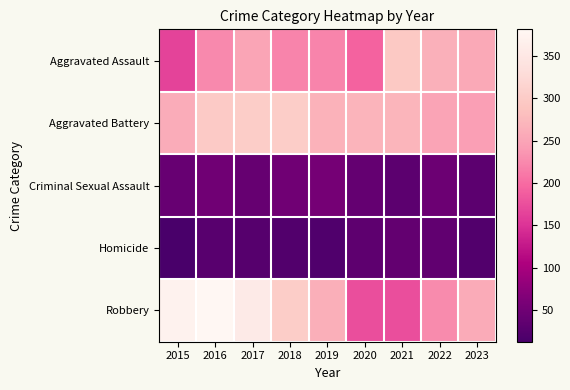

At 2018, list the series in order from largest to smallest.

Aggravated Battery, Robbery, Aggravated Assault, Criminal Sexual Assault, Homicide